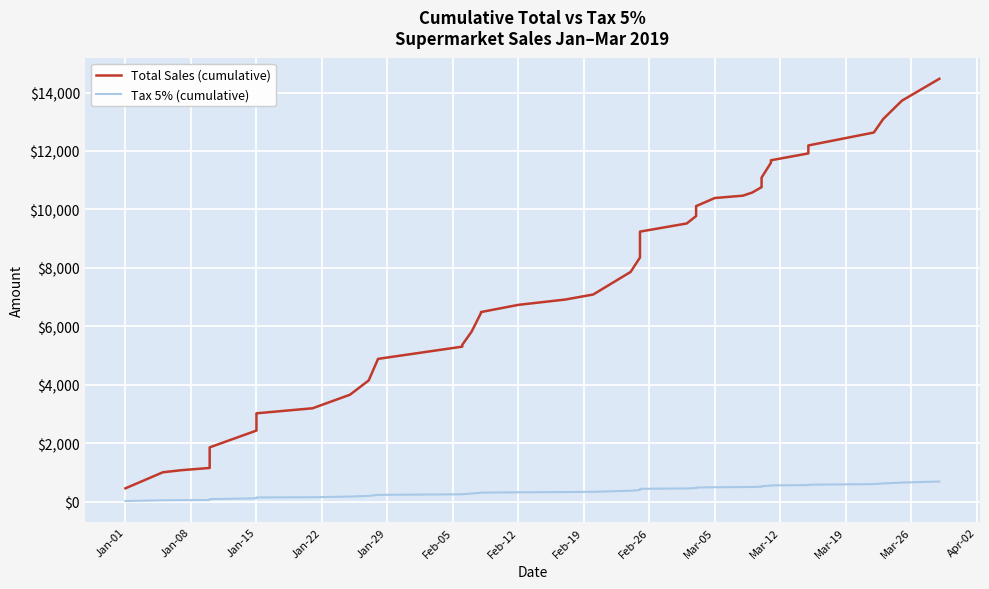

Reading left to right, transcribe all the data shown in this chart.

Total Sales (cumulative): 457.4	1006.4	1077.9	1154.1	1857.8	2433.2	3023.6	3195.8	3659.7	4148.7	4886.5	5304.1	5364.9	5818.4	6452.8	6487.9	6734.4	6915.9	7088.6	7861.0	8355.2	8788.9	9240.6	9519.8	9772.8	10113.3	10390.4	10470.7	10577.8	10761.9	11090.7	11597.3	11681.9	11917.1	12120.0	12189.7	12631.4	13092.8	13720.4	14469.9
Tax 5% (cumulative): 21.8	47.9	51.3	55.0	88.5	115.9	144.0	152.2	174.3	197.6	232.7	252.6	255.5	277.1	307.3	309.0	320.7	329.3	337.6	374.3	397.9	418.5	440.0	453.3	465.4	481.6	494.8	498.6	503.7	512.5	528.1	552.3	556.3	567.5	577.1	580.5	601.5	623.5	653.4	689.0